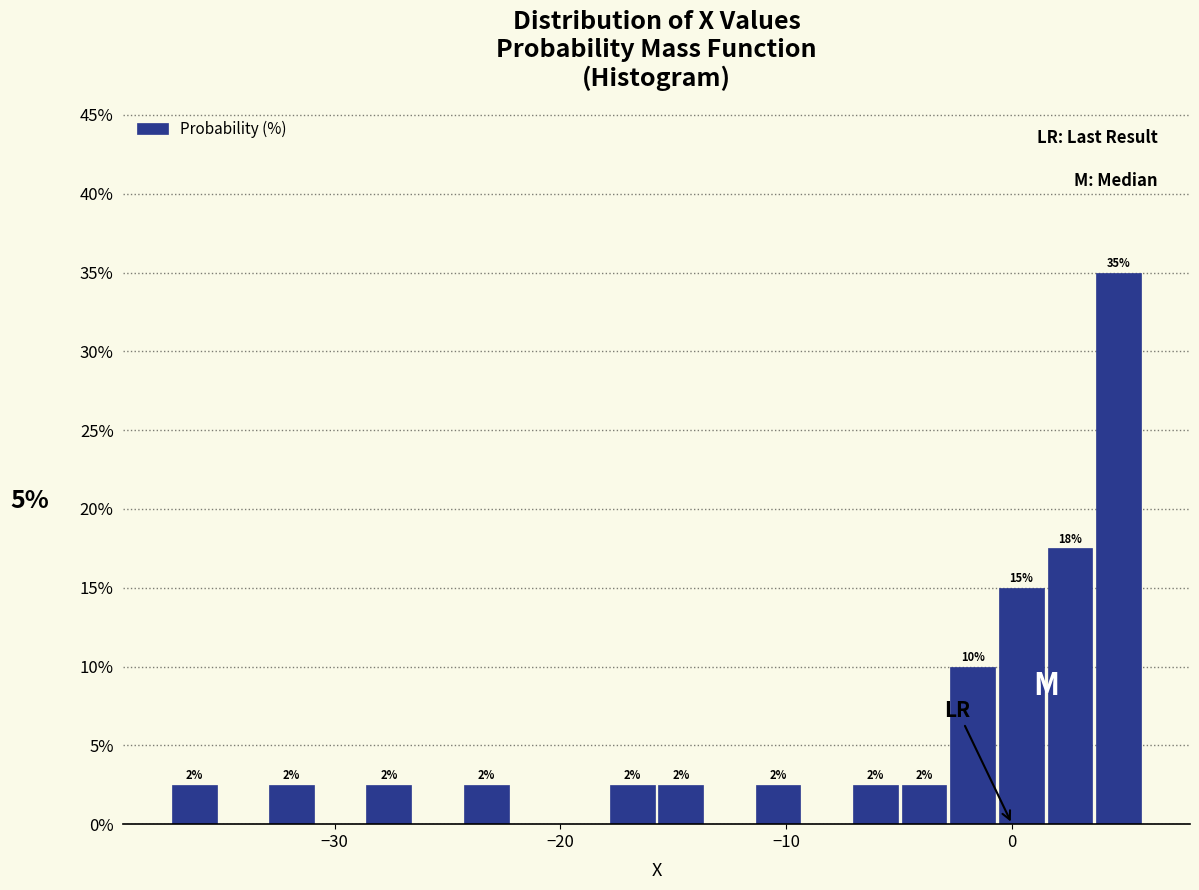

Read against the x-axis, roughly where is the centre of the tallest bar?

5